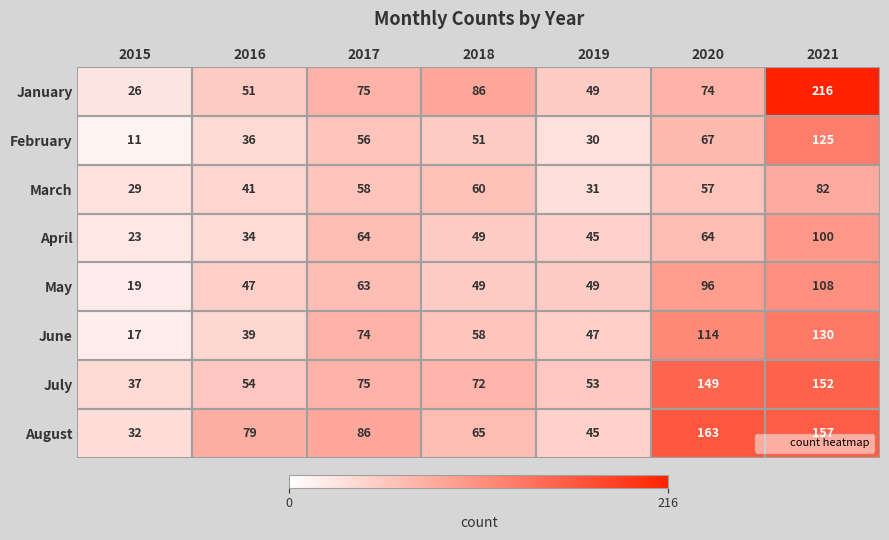

At which category is the sum across all series the highest?

2021